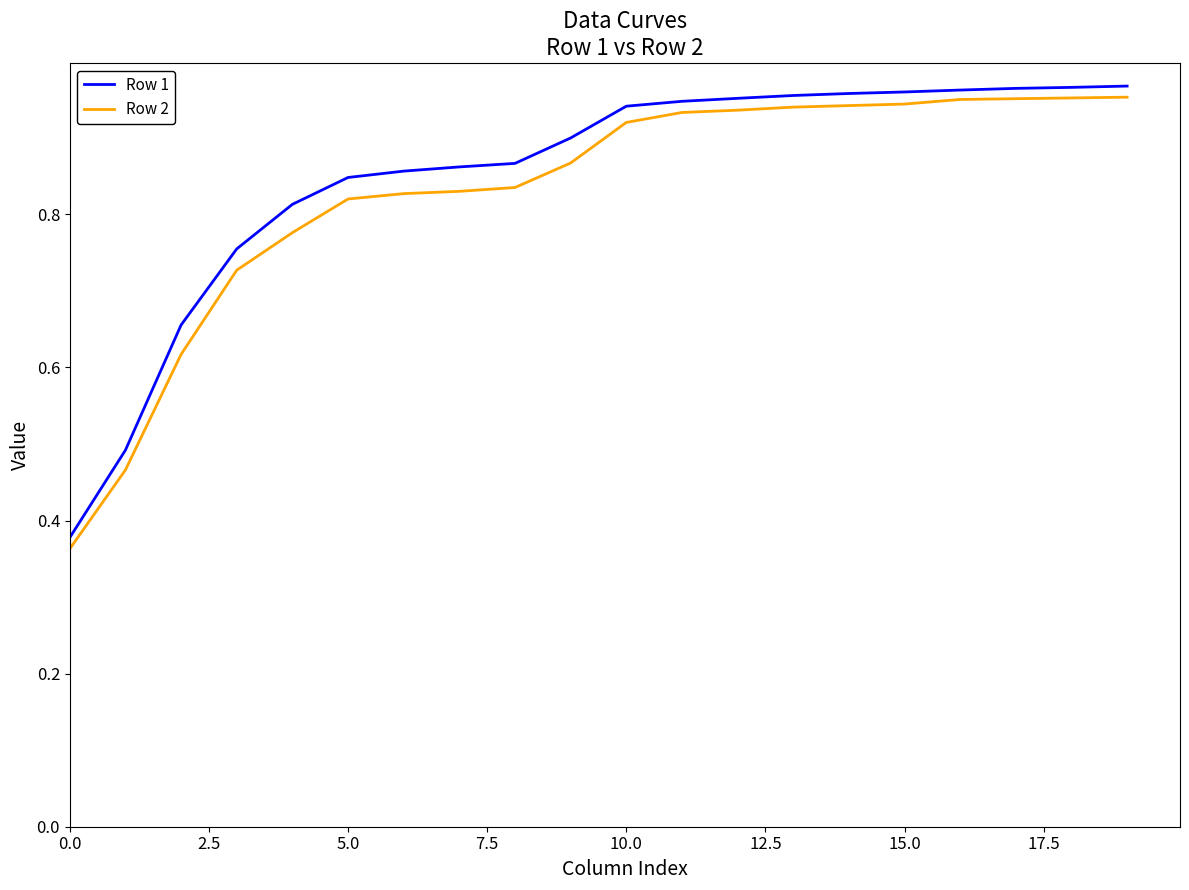

What are all the series names shown in the legend?

Row 1, Row 2